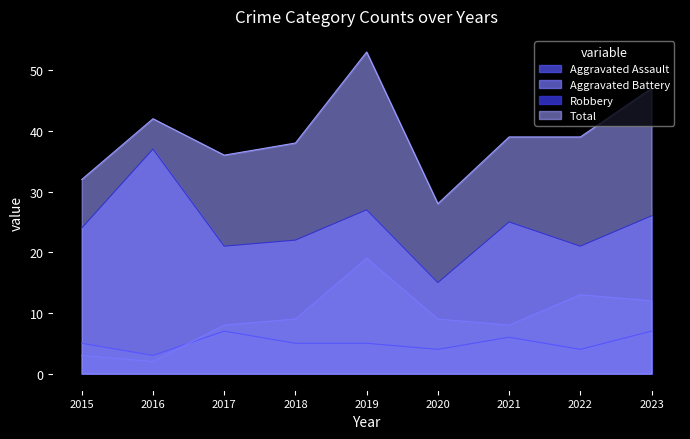

Reading left to right, list all the values displayed in this chart.

Aggravated Assault: 2015=5	2016=3	2017=7	2018=5	2019=5	2020=4	2021=6	2022=4	2023=7
Aggravated Battery: 2015=3	2016=2	2017=8	2018=9	2019=19	2020=9	2021=8	2022=13	2023=12
Robbery: 2015=24	2016=37	2017=21	2018=22	2019=27	2020=15	2021=25	2022=21	2023=26
Total: 2015=32	2016=42	2017=36	2018=38	2019=53	2020=28	2021=39	2022=39	2023=47